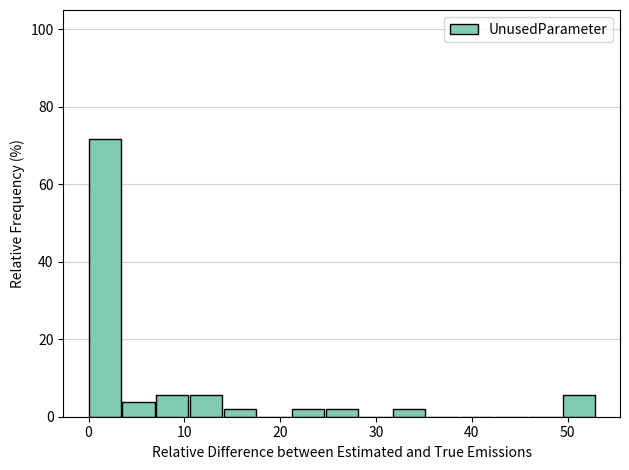

Around what value on the x-axis is the tallest bar? Give the approximate position of its centre, as read against the axis.

2